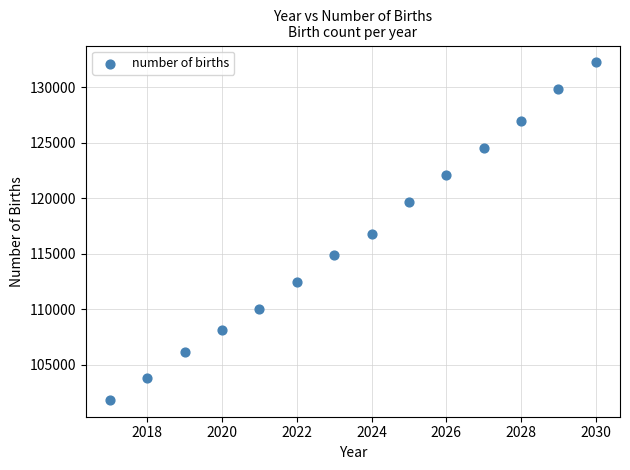

What is the range of X values (max minus min)?

13.0